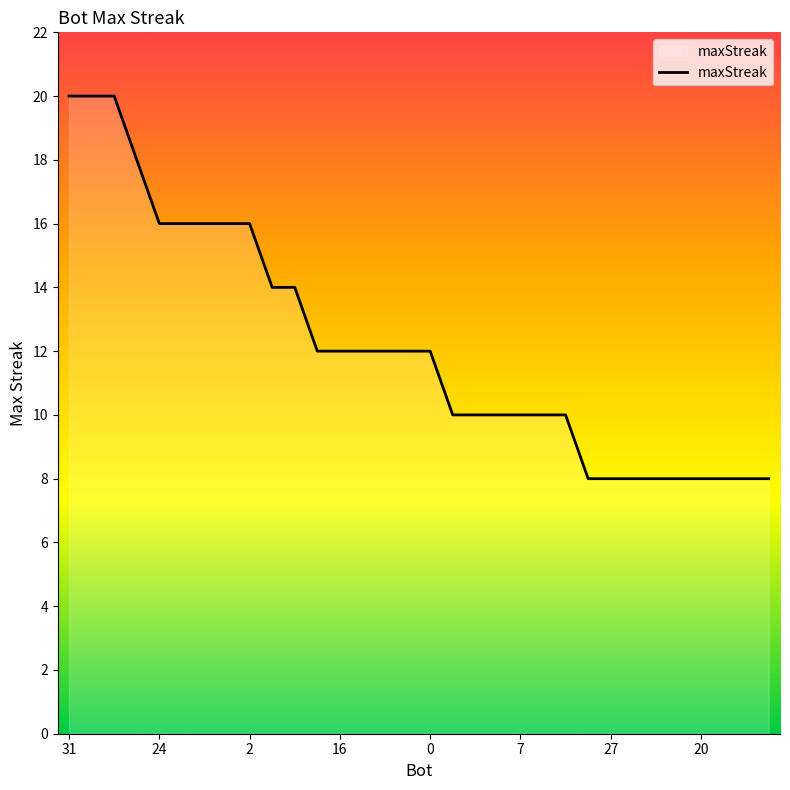

What is the difference between the maximum and minimum values?

12